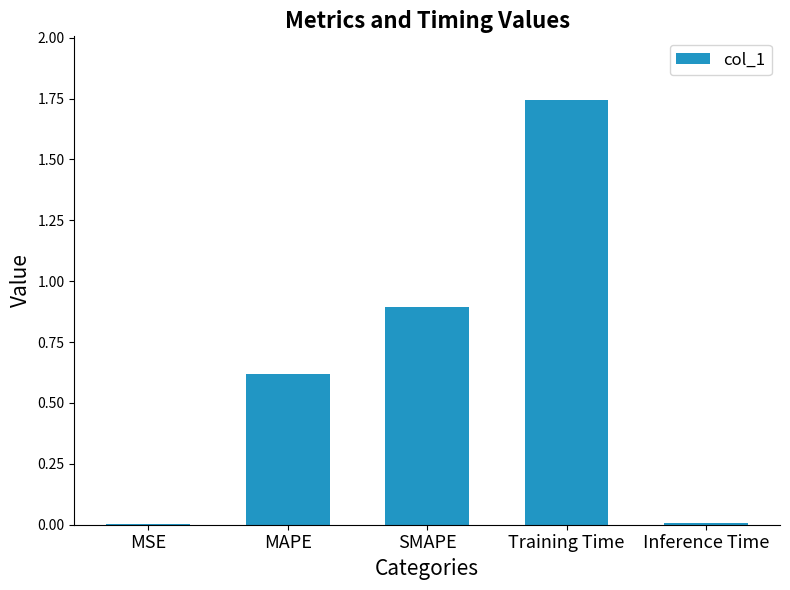

Which has a higher value, SMAPE or MAPE?

SMAPE